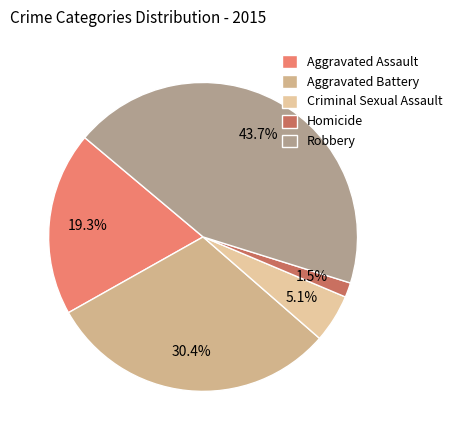

Combined, do Aggravated Assault and Criminal Sexual Assault account for over 50%?

No